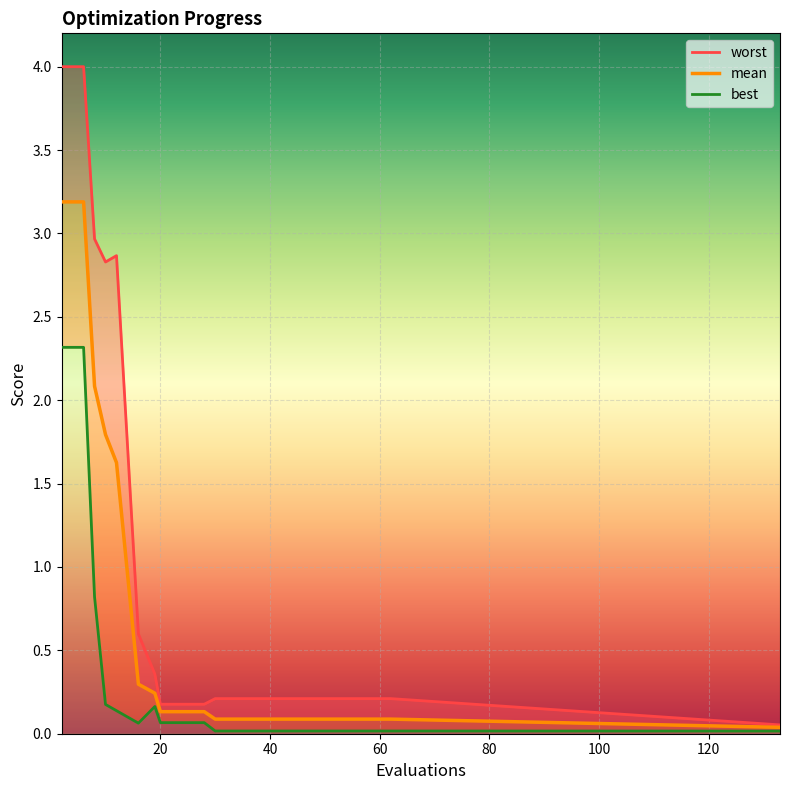

True or false: mean and worst cross at least once.

False